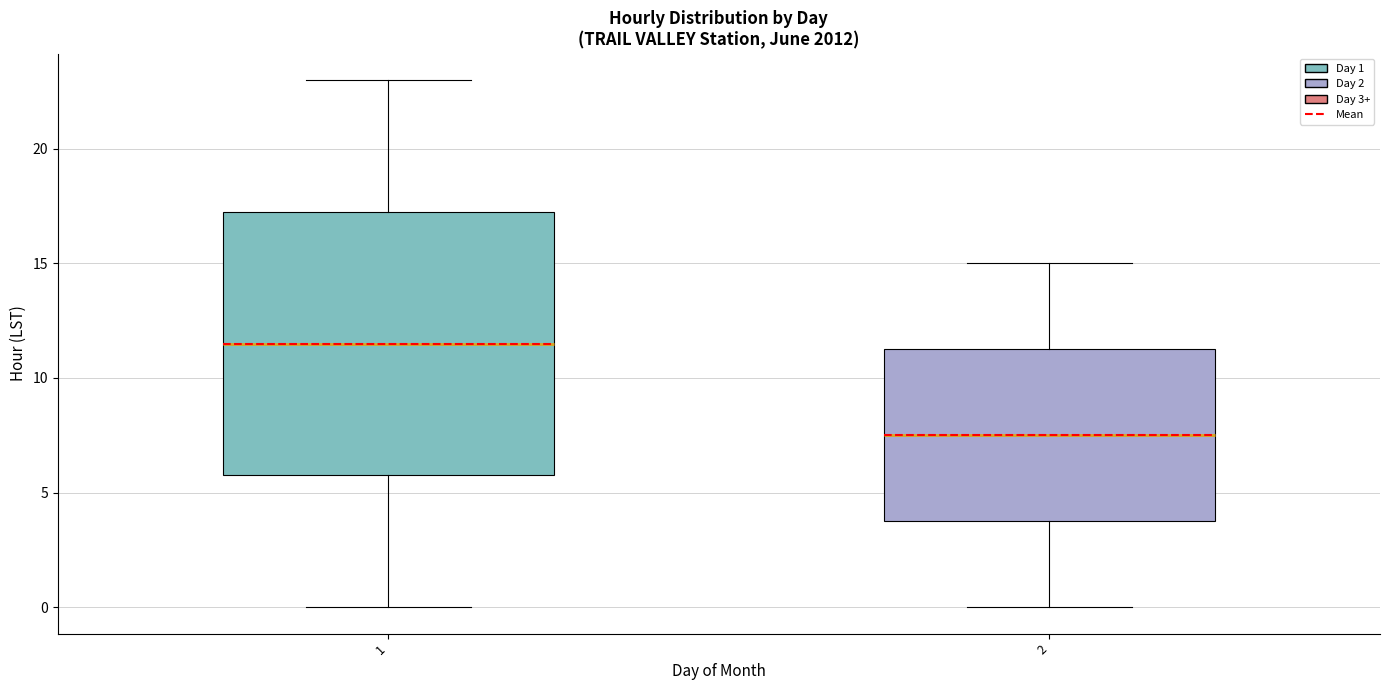

Which box is the tallest, from its lower edge to its upper edge?

1